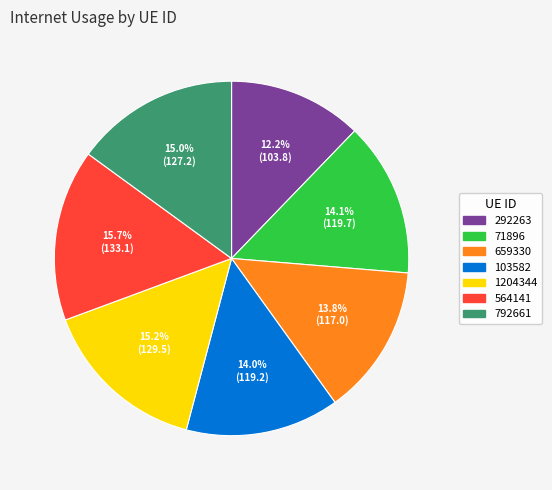

Between 564141 and 103582, which is larger?

564141